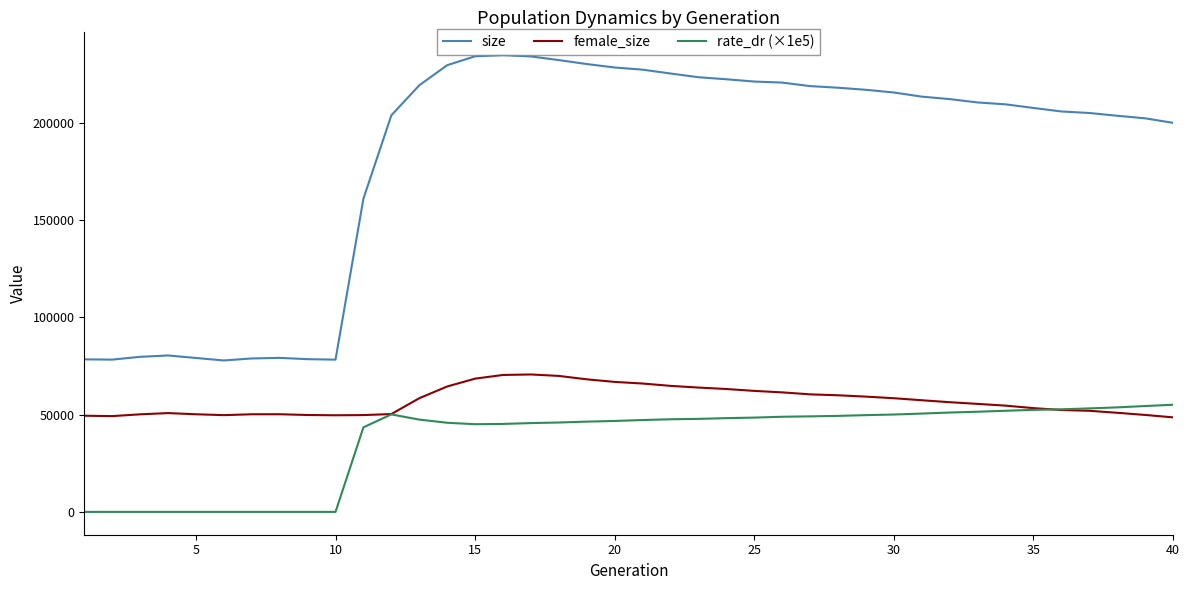

Which series has the largest total across all categories?

size